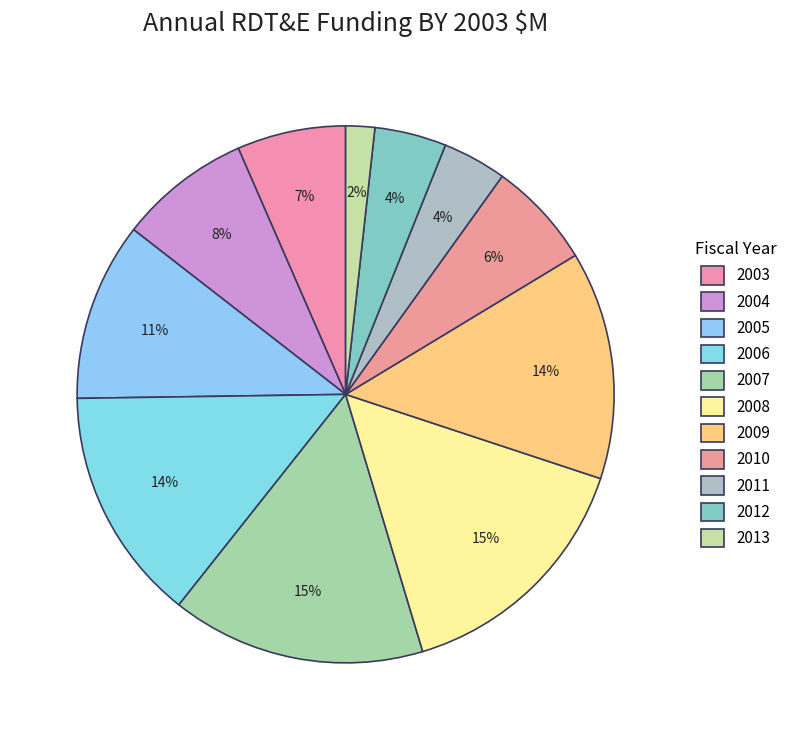

What is the change in value from 2010 to 2012?

-32.2